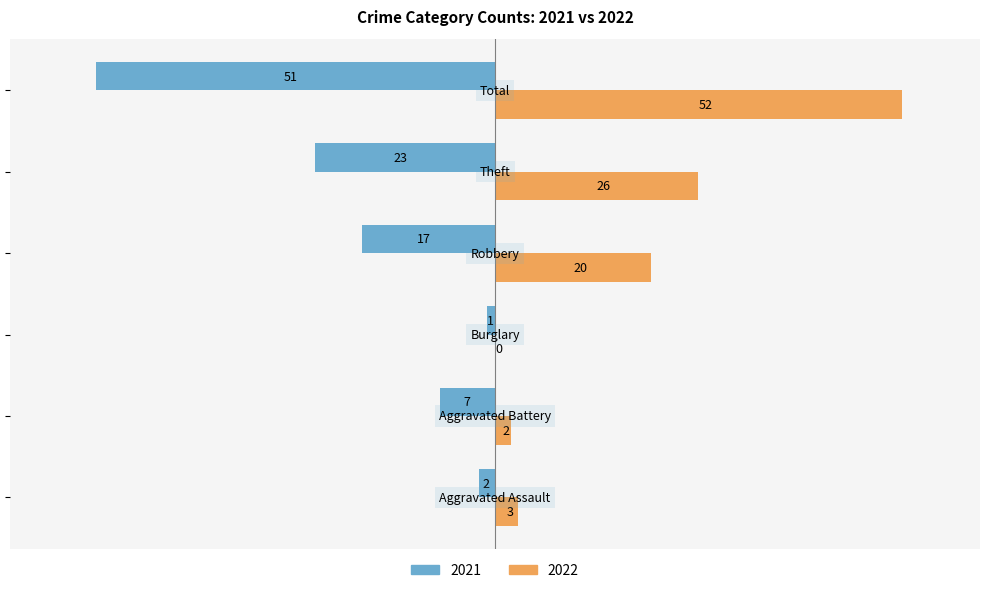

Which series has the largest total across all categories?

2022